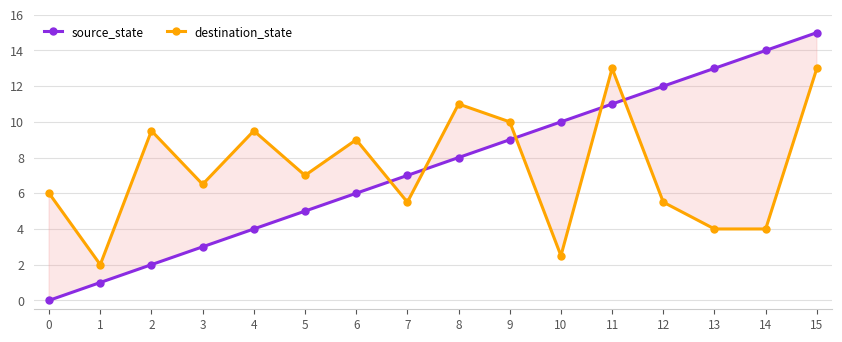

In destination_state, how many points are higher than both neighbors (excluding endpoints)?

5